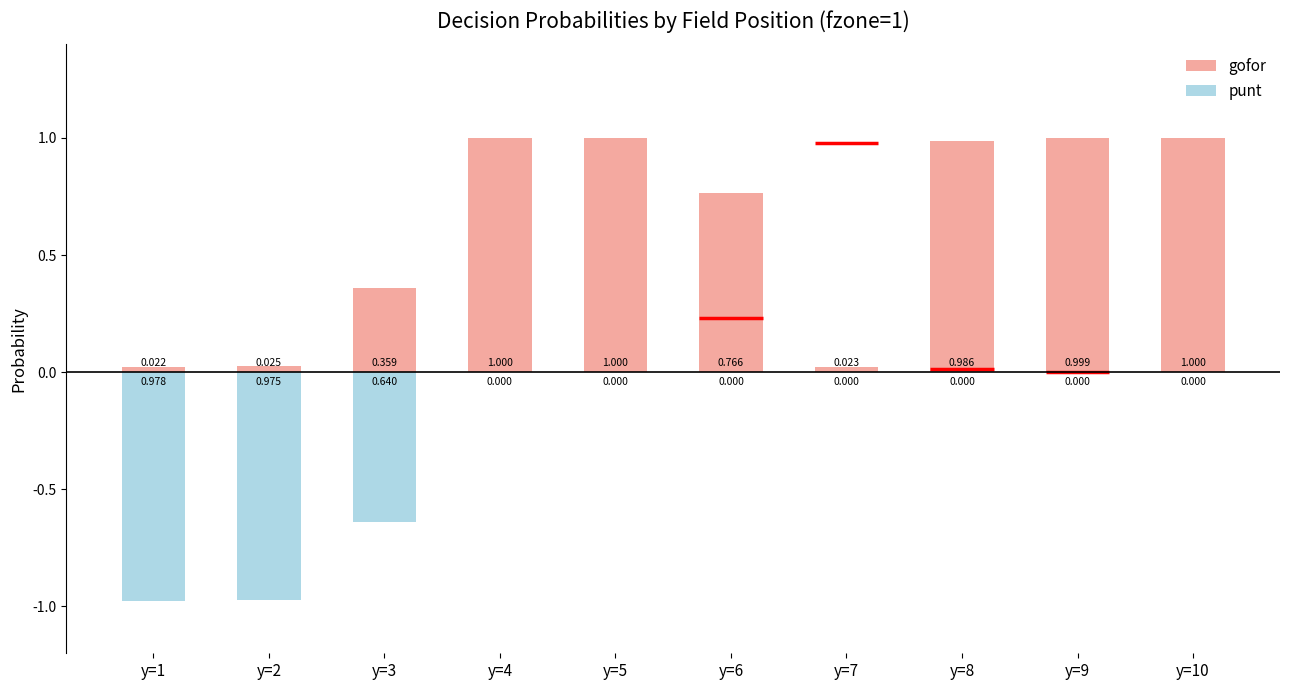

How many bars are there in each group?

2